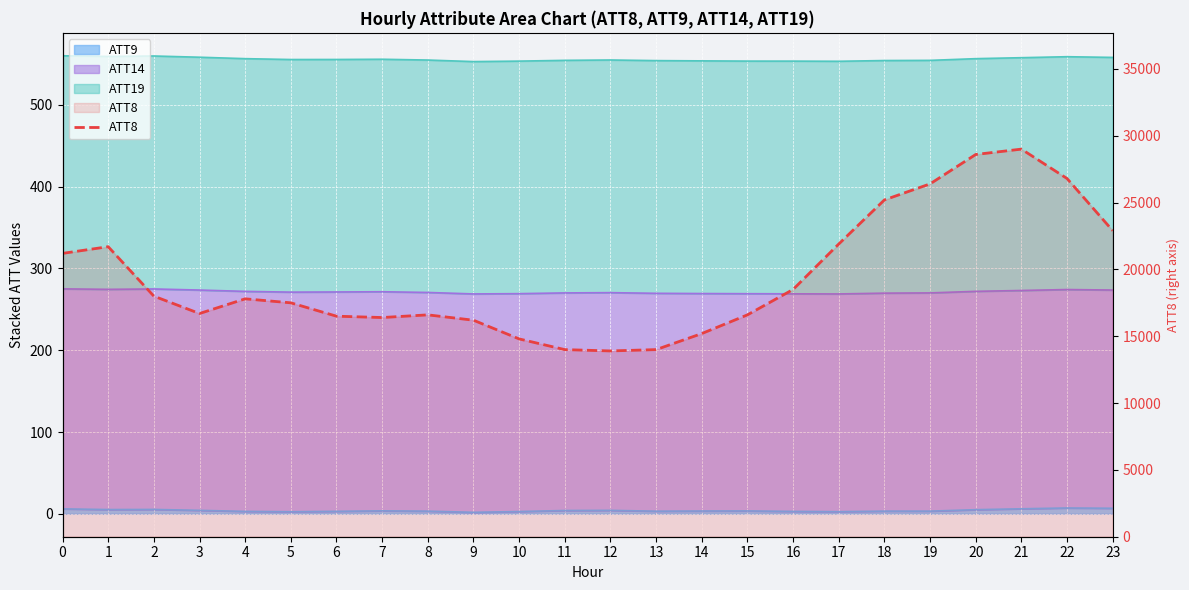

Which has a higher value, 4 or 1?

1